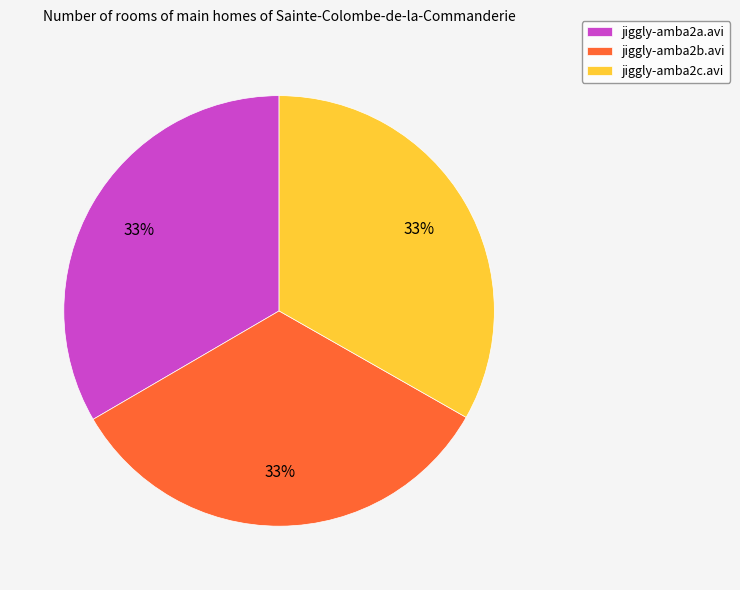

True or false: jiggly-amba2b.avi accounts for 23% of the total.

False